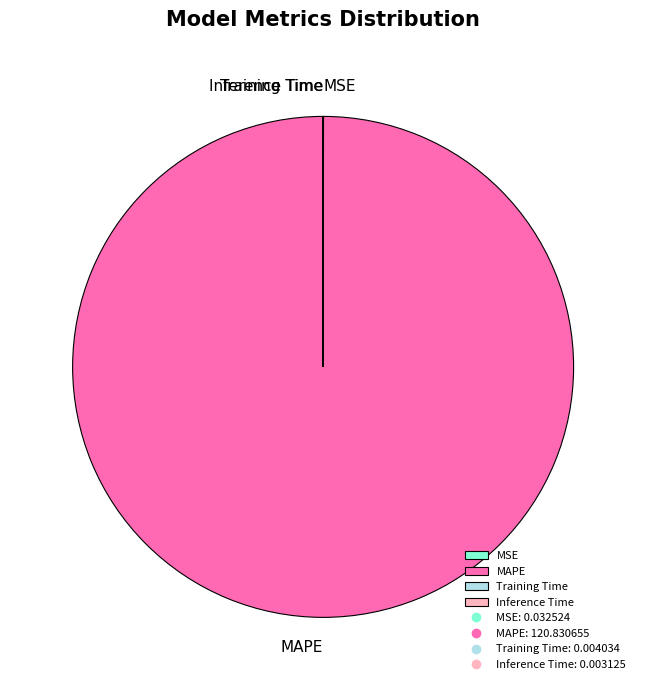

Which category has the biggest portion of the pie?

MAPE